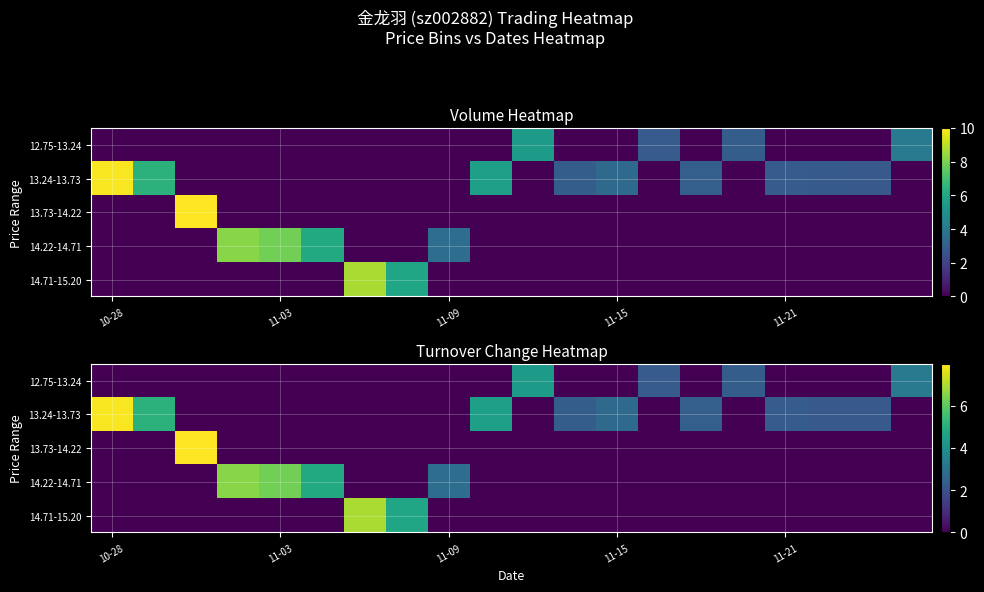

The value of 14.71-15.20 at 11-15 is -2.9. True or false?

False